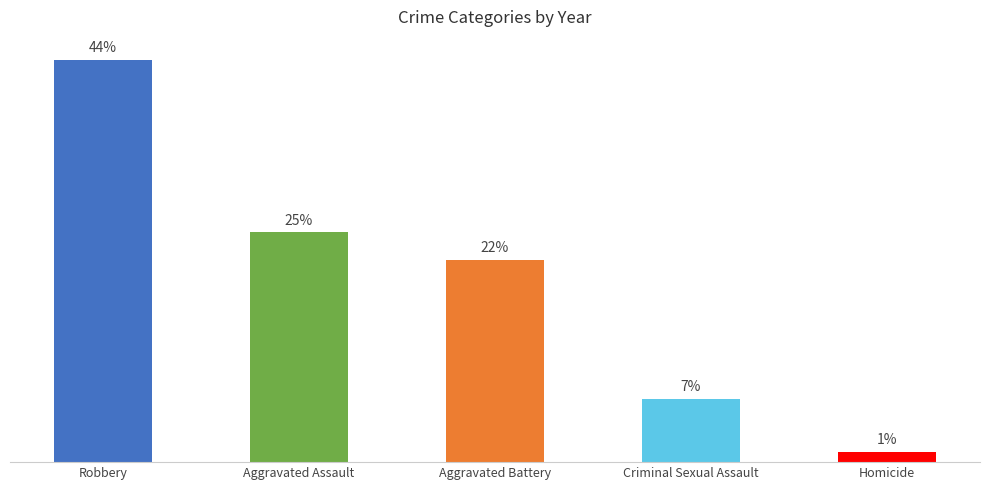

The Aggravated Assault series shows 7 at 2017. True or false?

False